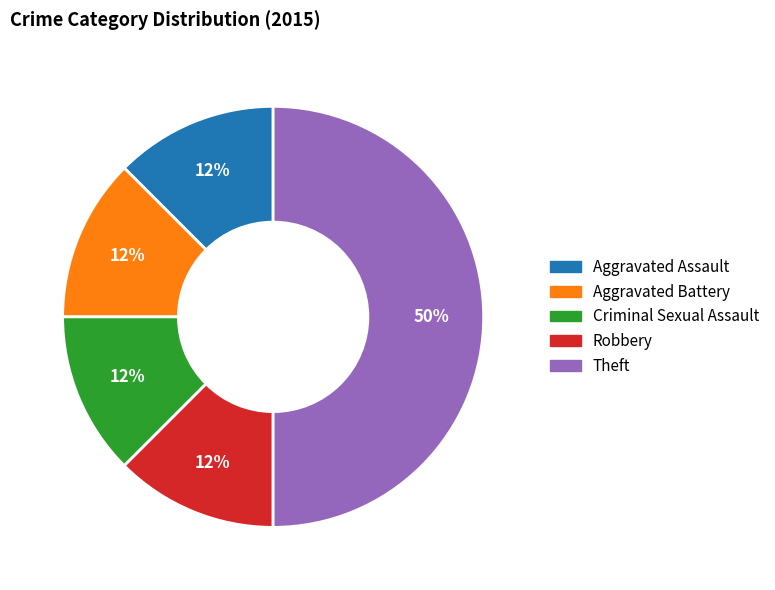

What is the ratio of the value at Criminal Sexual Assault to the value at Robbery?

1.0